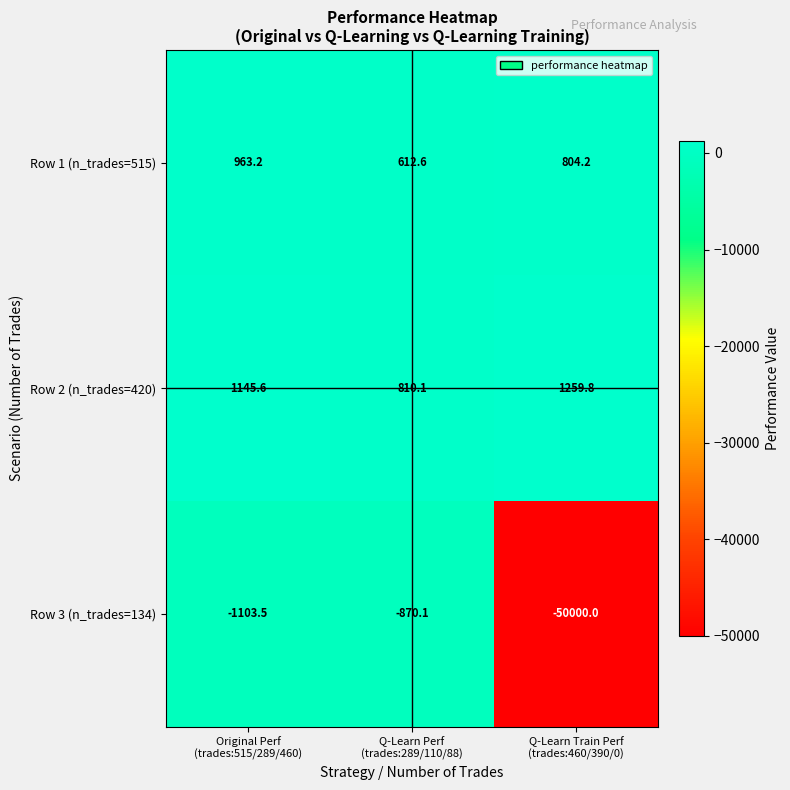

Reading left to right, what are all the values shown in this chart?

Row 1 (n_trades=515): 963.2	612.6	804.2
Row 2 (n_trades=420): 1145.6	810.1	1259.8
Row 3 (n_trades=134): -1103.5	-870.1	-50000.0